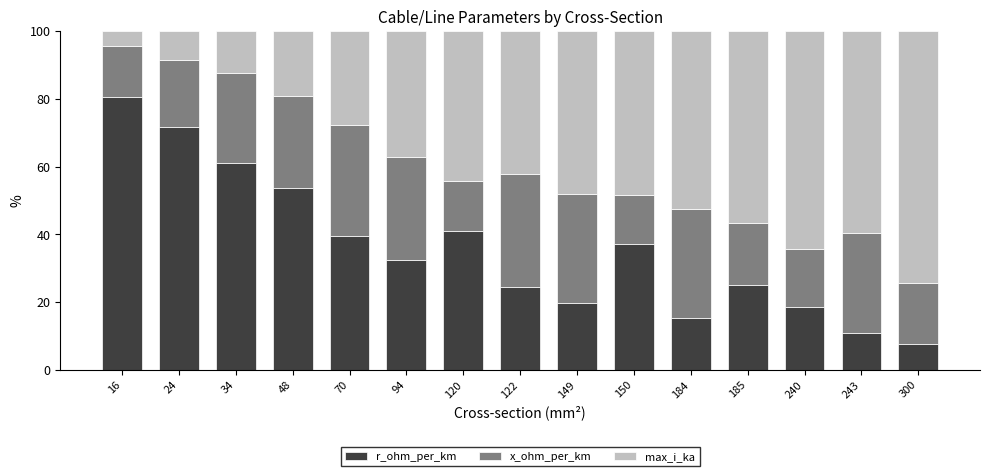

What is the difference between the maximum and second lowest values in the r_ohm_per_km series?

69.5